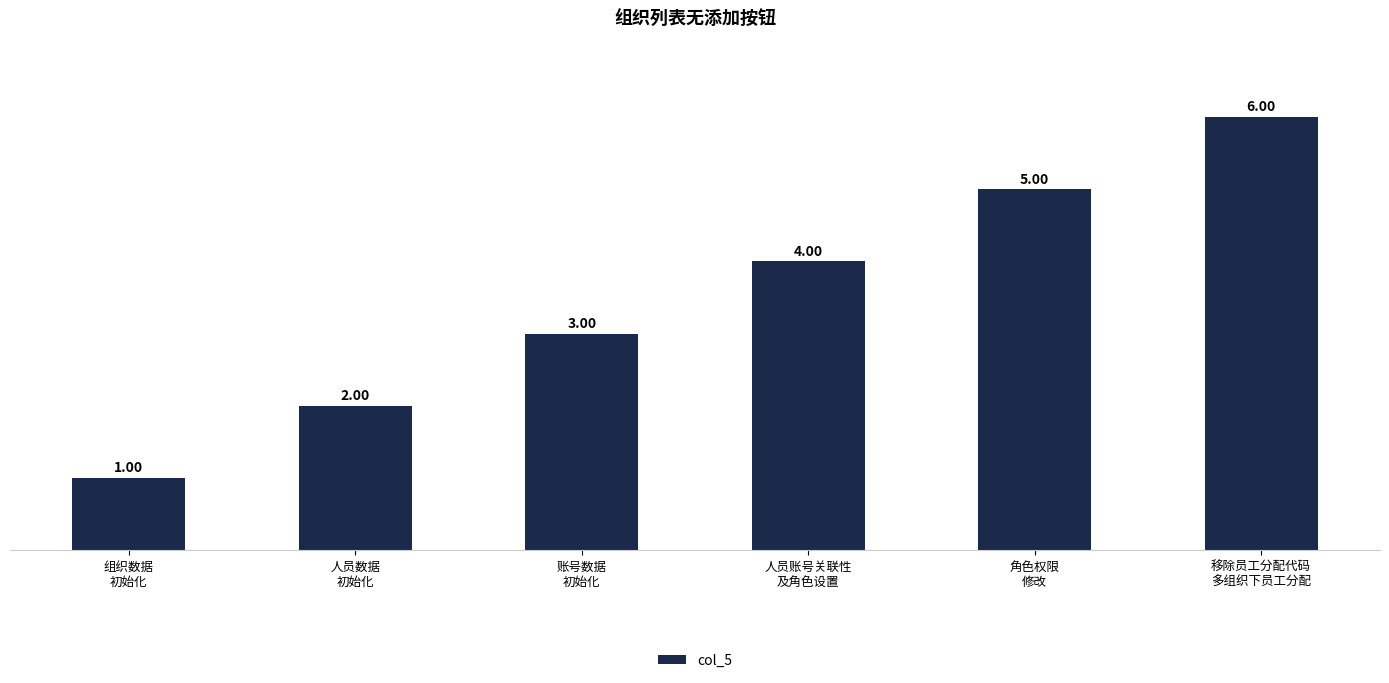

How many data points are less than 4?

3